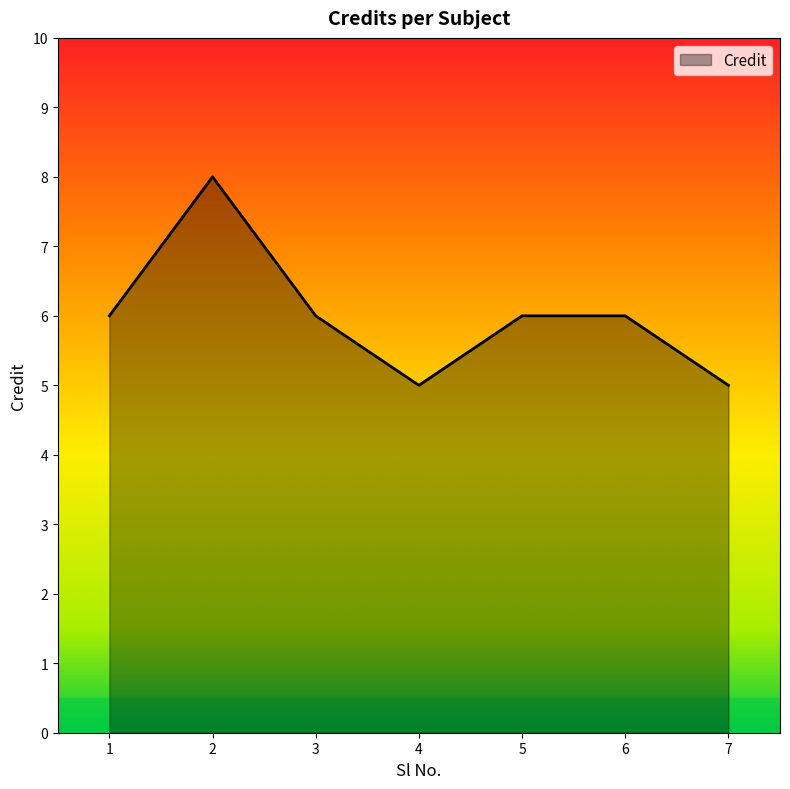

What is the sum of all values?

42